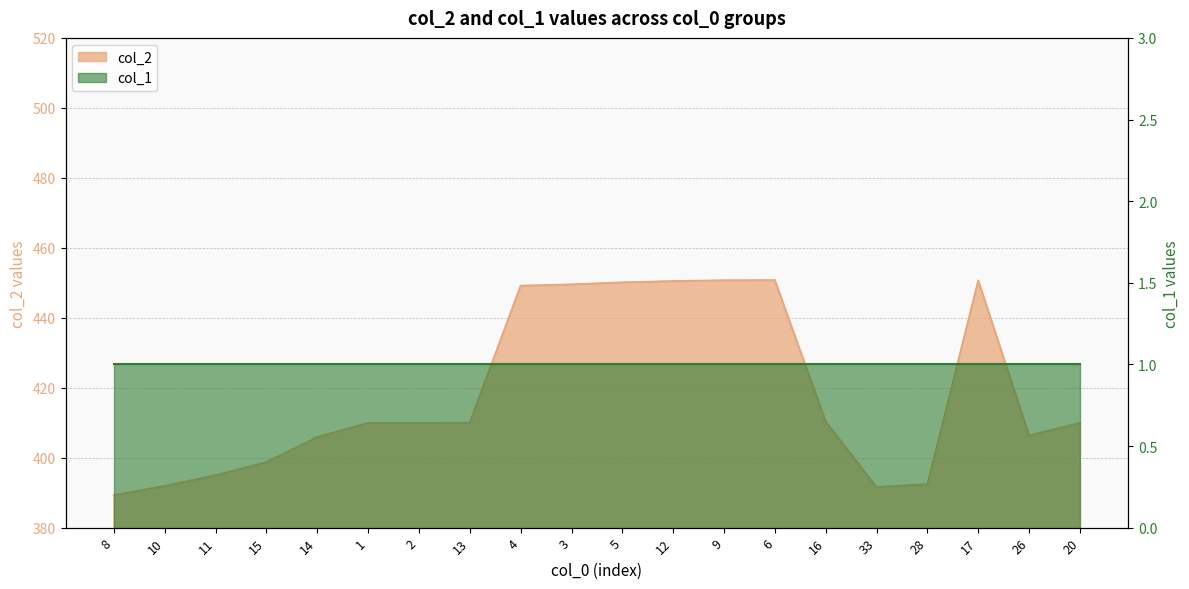

Reading left to right, what are all the values shown in this chart?

389.2	391.9	394.9	398.7	405.9	409.9	409.9	409.9	449.1	449.5	450.1	450.5	450.7	450.7	410.2	391.6	392.4	450.6	406.3	409.9